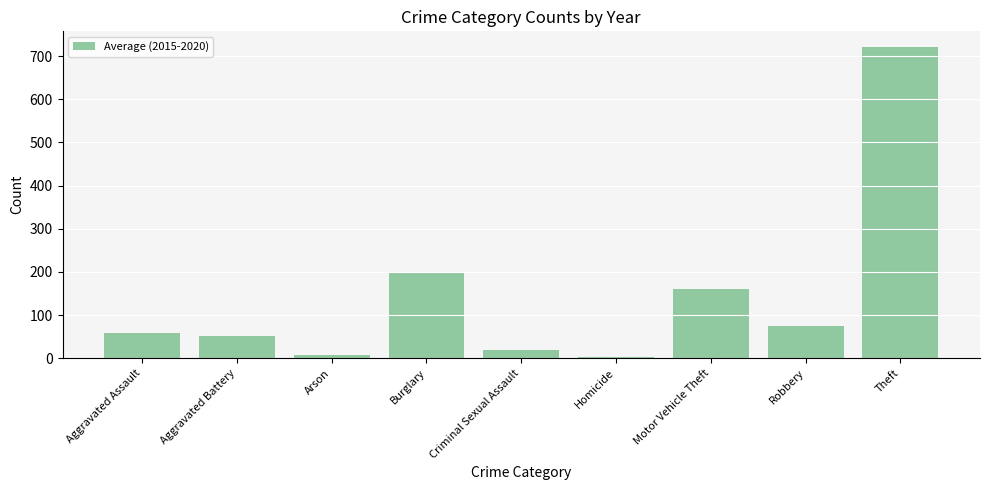

What is the label of the 3rd bar from the left?

Arson